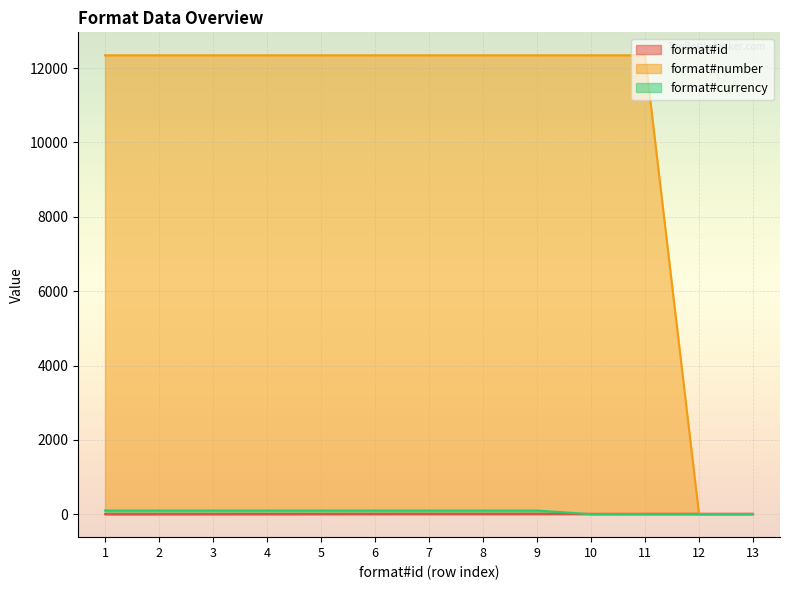

Where is format#currency nearest to the value 50?

10